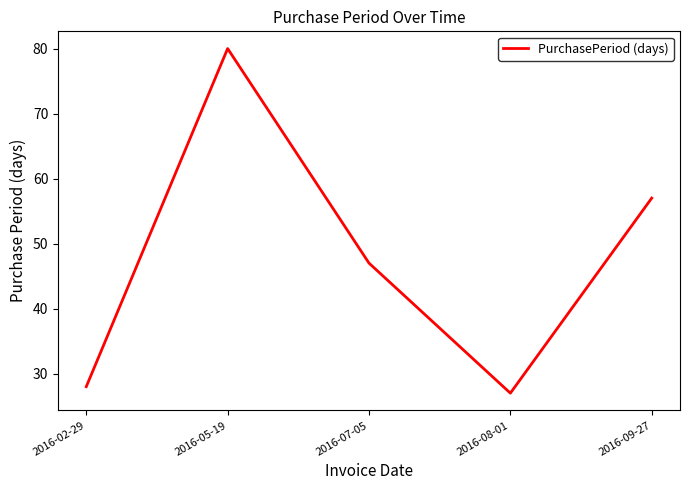

Is it true that the value at 2016-02-29 is 28?

True